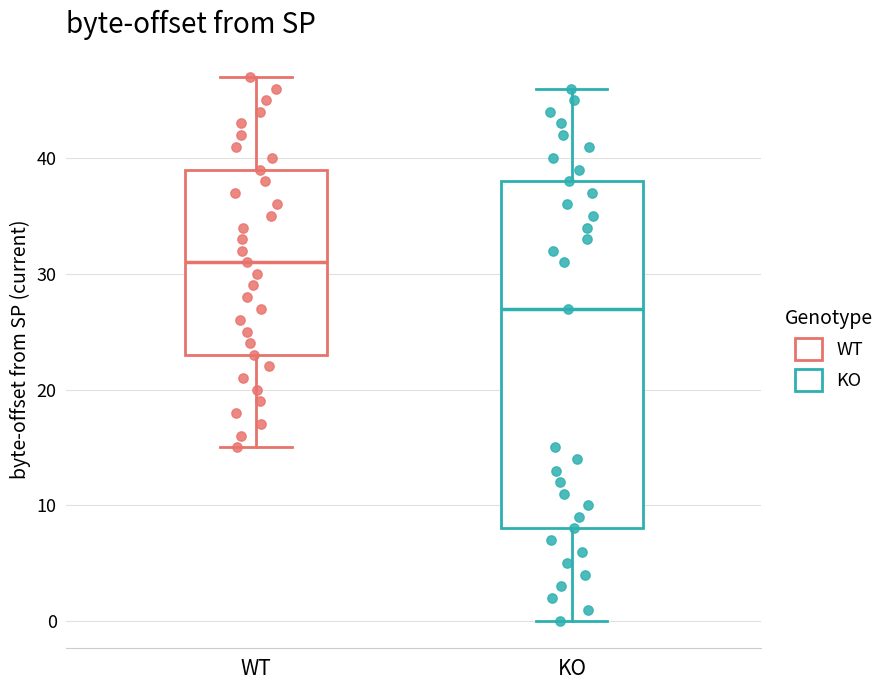

Where does the upper whisker of the box for WT end on the y-axis? The values are not printed on the chart, so give them approximately, as read against the axis.

47